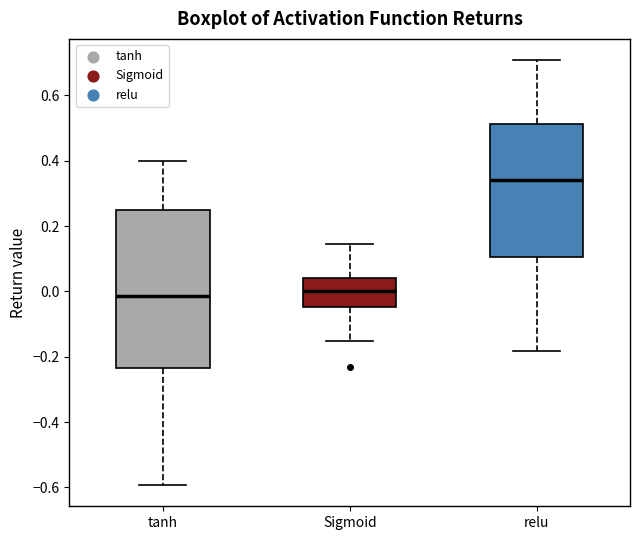

Reading left to right, transcribe this box plot: for each box, give where its median line is, the range the box spans, and where its two whiskers end, as read against the y-axis. The values are not printed on the chart, so give them approximately, as read against the axis.

tanh: median -0.02, box -0.24 to 0.24, whiskers -0.60 to 0.40
Sigmoid: median 0.00, box -0.04 to 0.04, whiskers -0.16 to 0.14
relu: median 0.34, box 0.10 to 0.52, whiskers -0.18 to 0.70